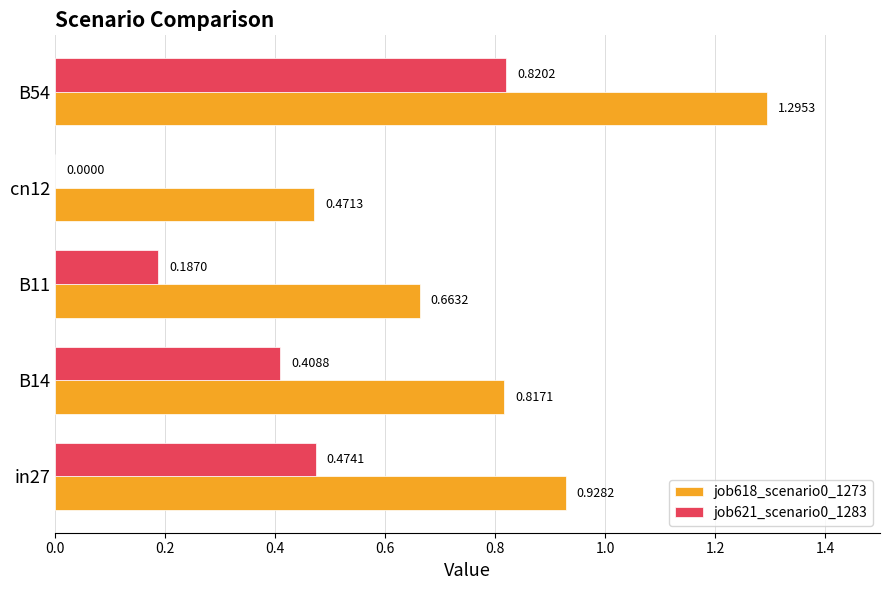

What are all the series names shown in the legend?

job618_scenario0_1273, job621_scenario0_1283